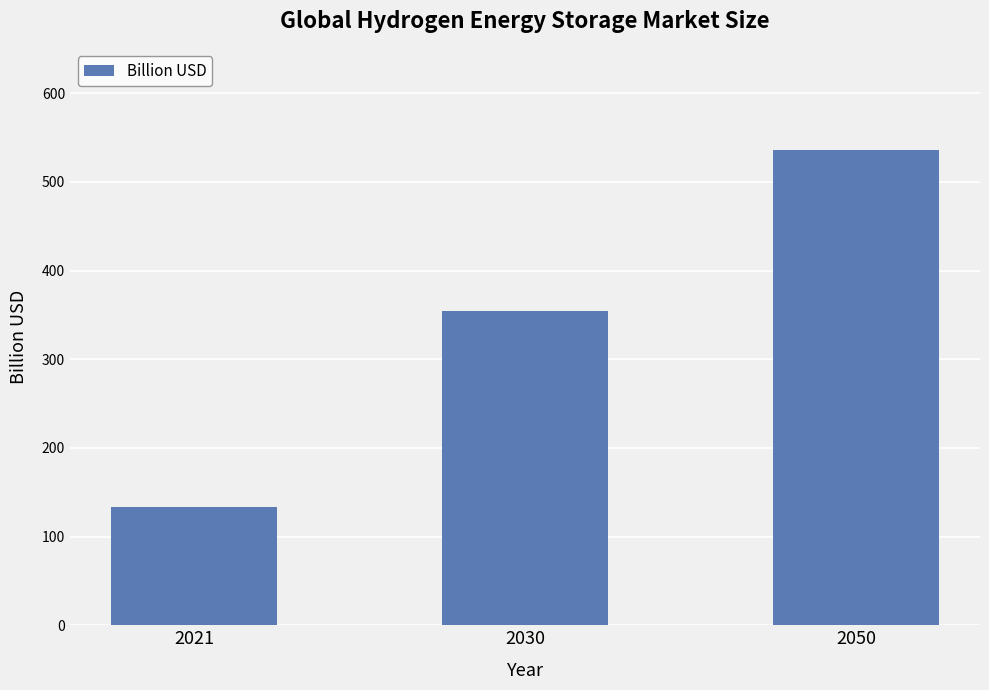

Does the chart contain any negative values?

No